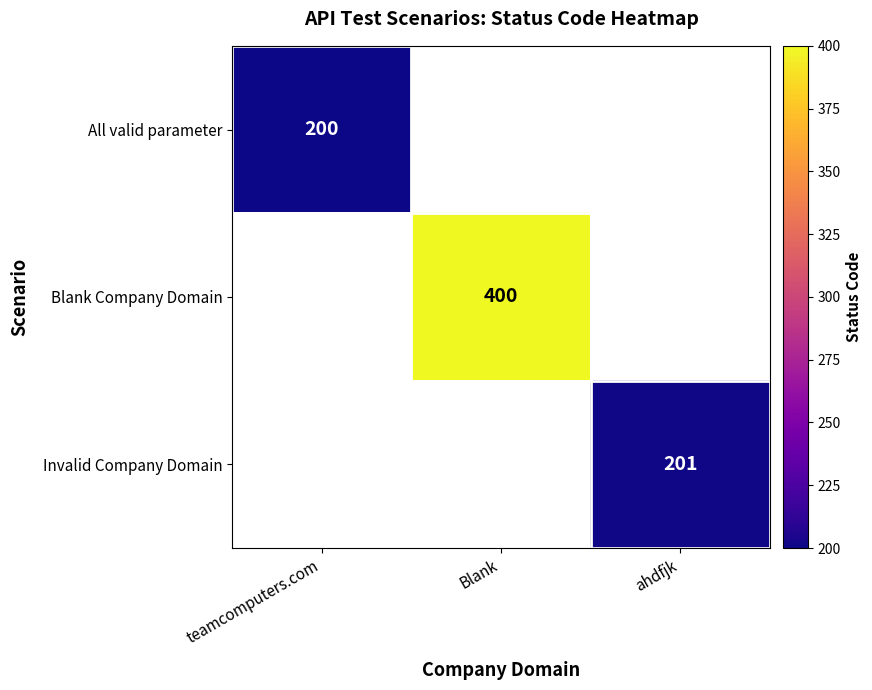

What is the greatest value displayed?

400.0